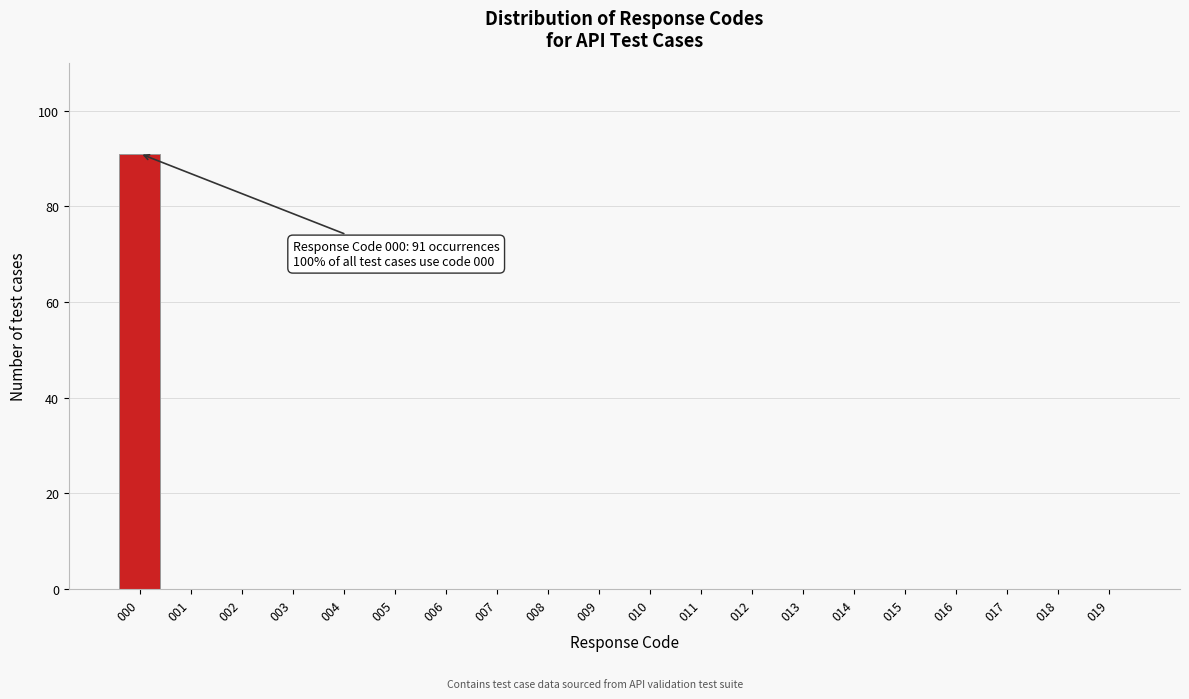

Reading right to left, transcribe all the data shown in this chart.

019=0	018=0	017=0	016=0	015=0	014=0	013=0	012=0	011=0	010=0	009=0	008=0	007=0	006=0	005=0	004=0	003=0	002=0	001=0	000=91